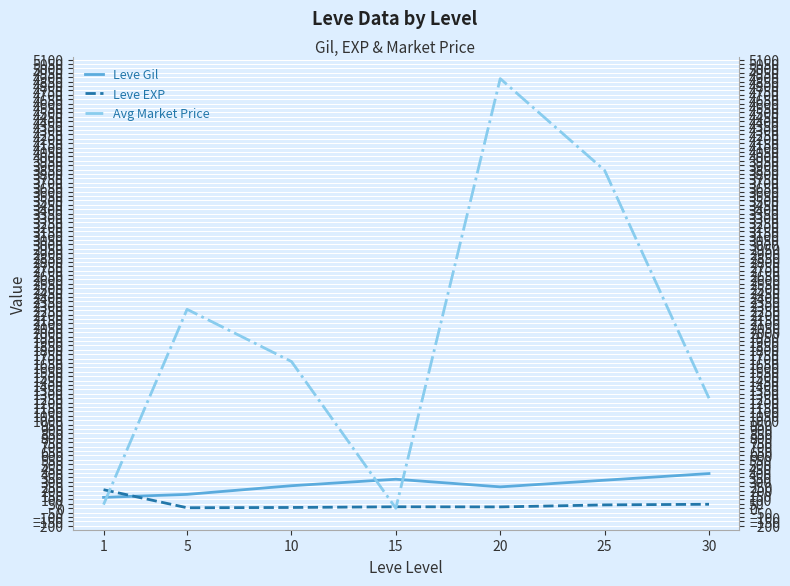

What are all the series names shown in the legend?

Leve Gil, Leve EXP, Avg Market Price